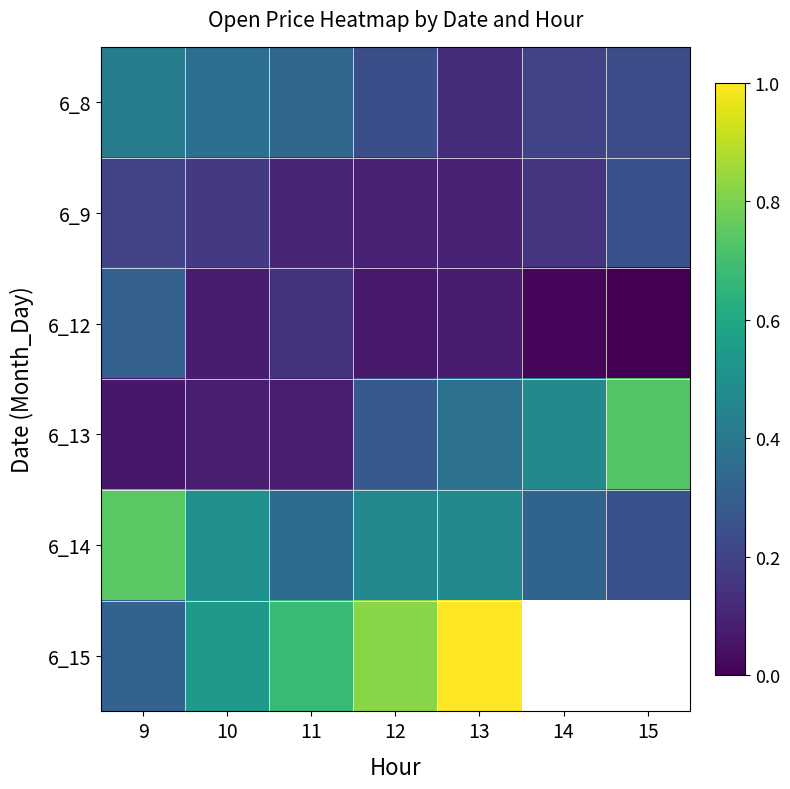

What is the greatest value displayed?

1.0